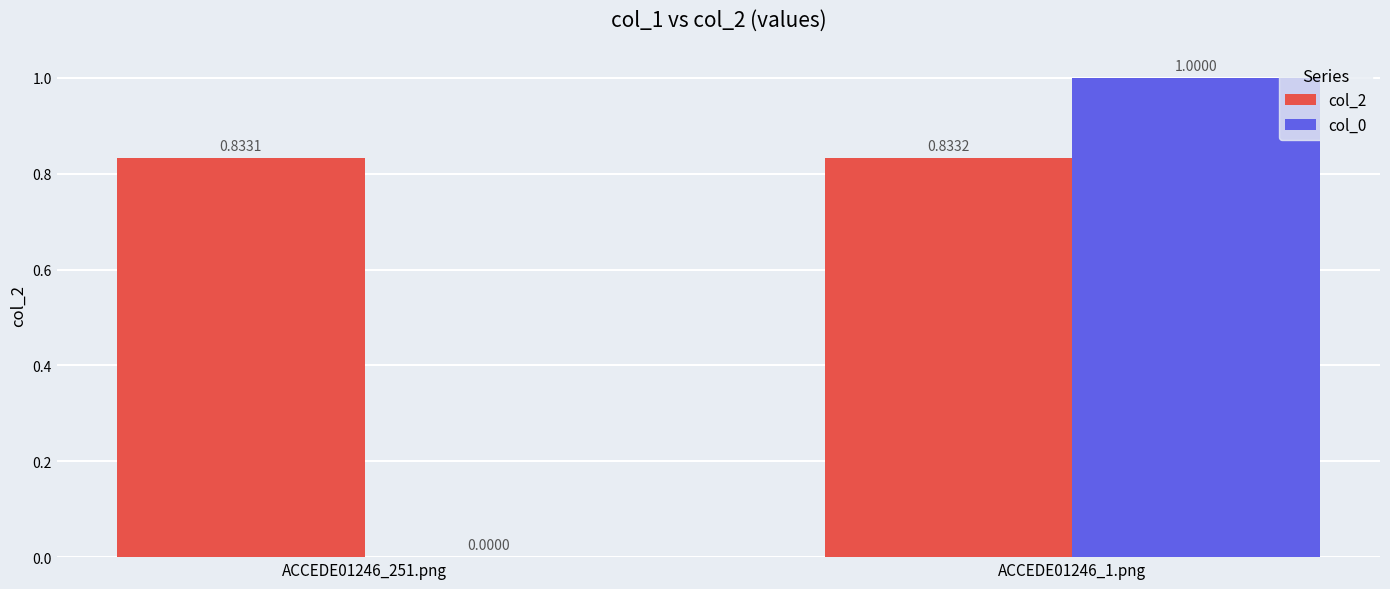

What value does the col_0 series have at ACCEDE01246_1.png?

1.0